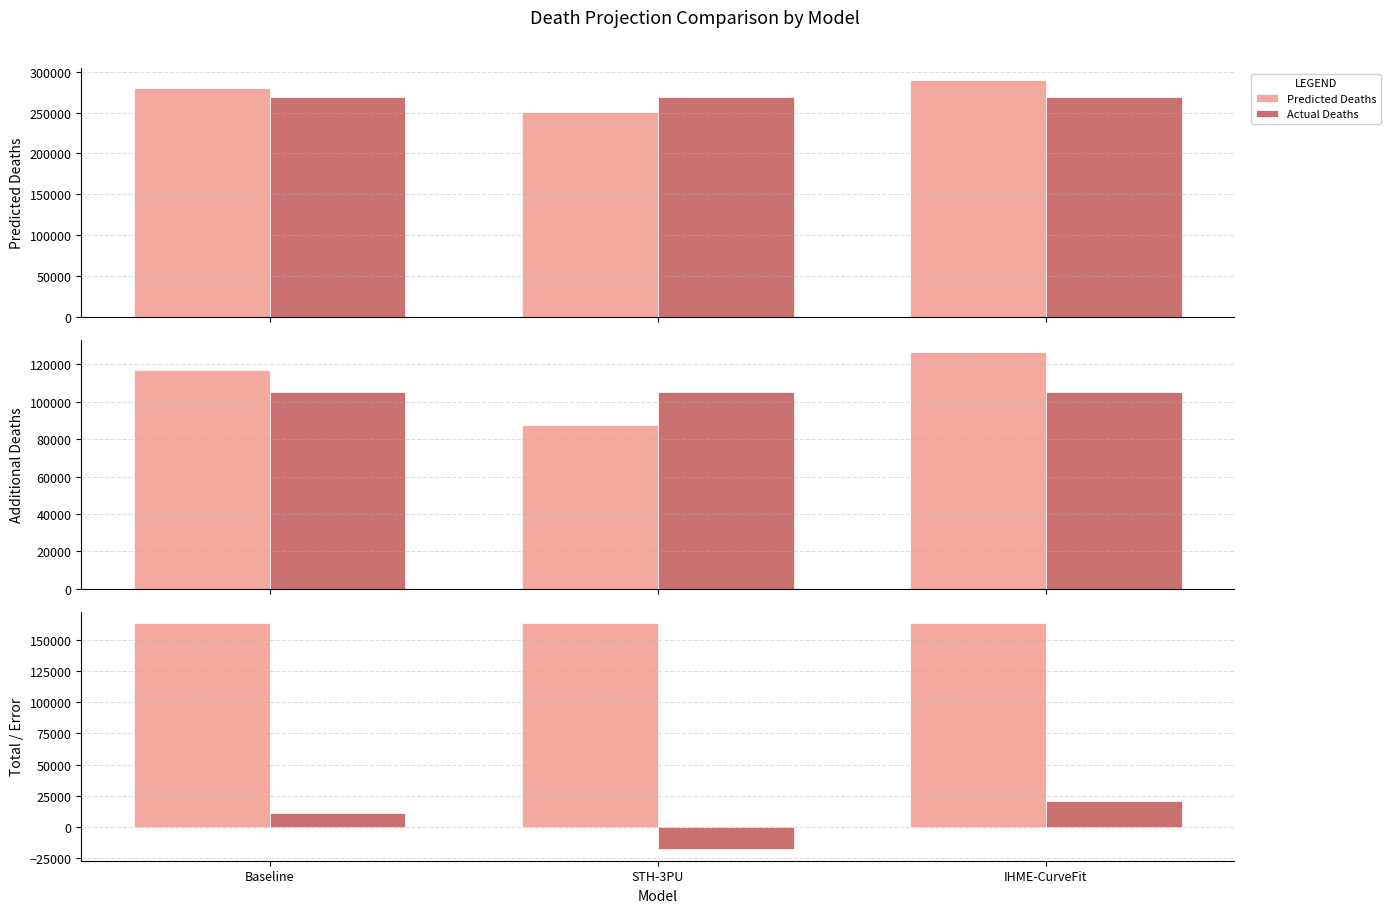

Which series has the largest total across all categories?

Predicted Deaths